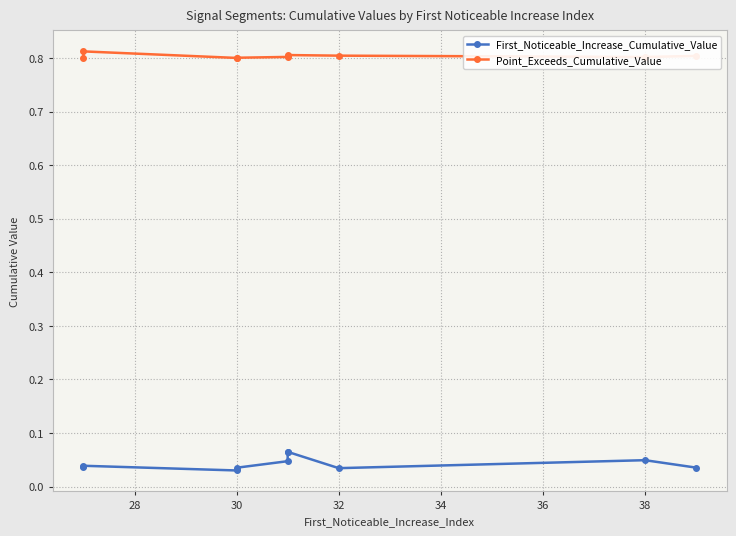

Reading left to right, extract all data points from this chart.

First_Noticeable_Increase_Cumulative_Value: 0.0	0.0	0.0	0.0	0.0	0.1	0.1	0.0	0.0	0.0
Point_Exceeds_Cumulative_Value: 0.8	0.8	0.8	0.8	0.8	0.8	0.8	0.8	0.8	0.8